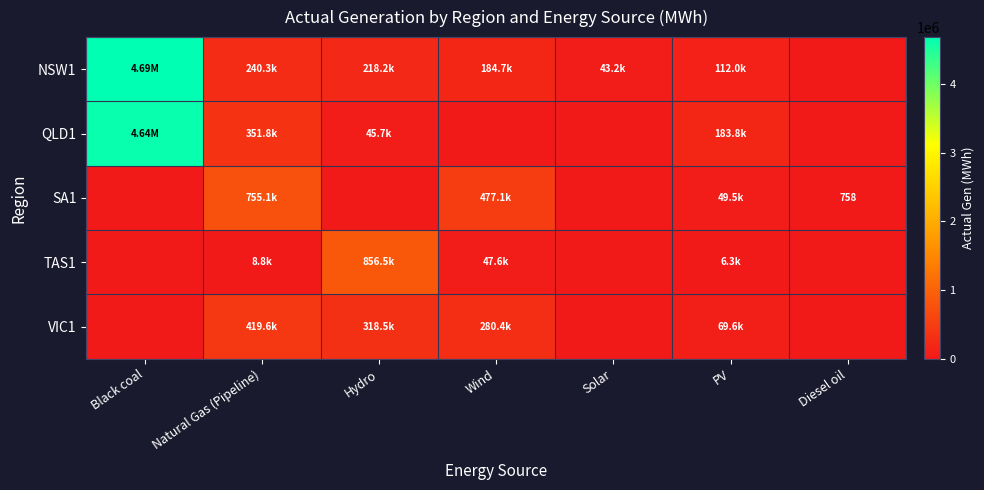

At which label is TAS1 closest to 428267?

Wind